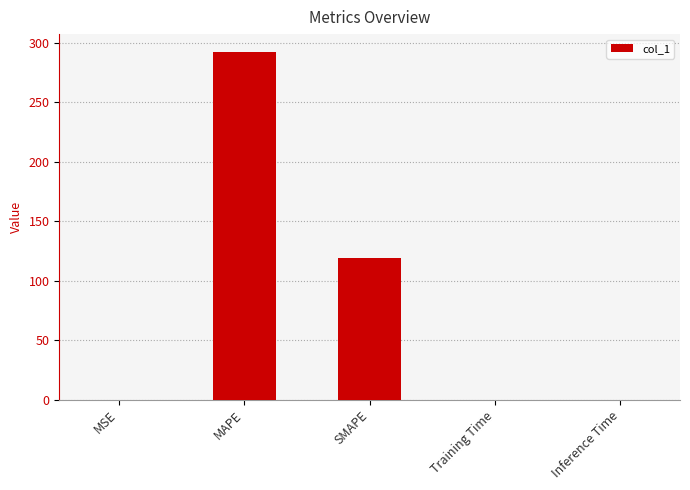

What is the sum of all values?

411.6